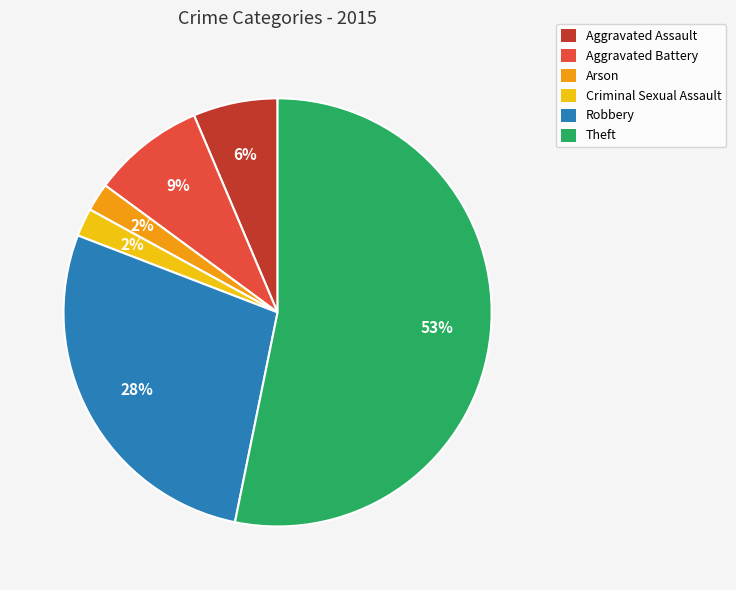

To the nearest percent, what is the difference between the largest and smallest slice percentages?

51%